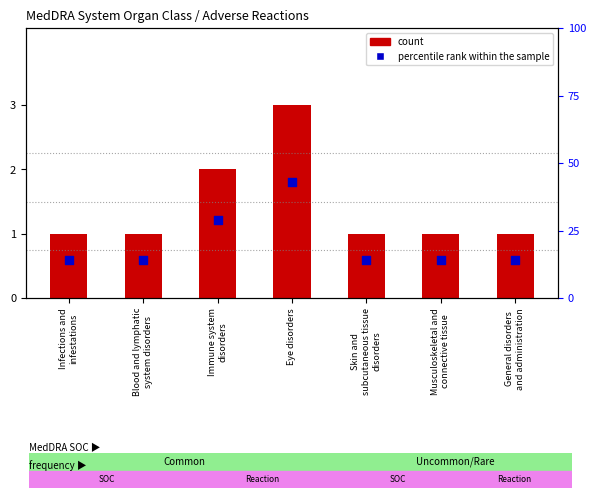

At how many categories does at least one series exceed 37?

1